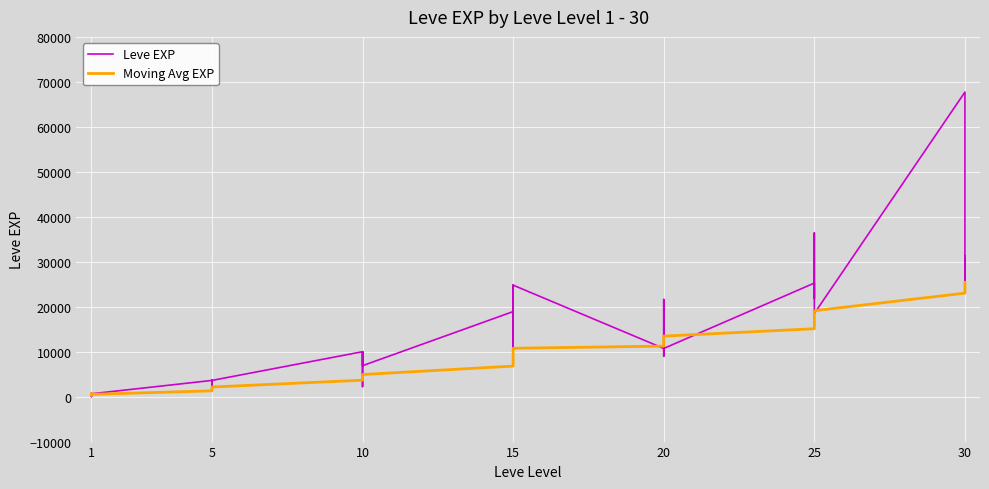

What is the difference between the second highest and minimum values in the Leve EXP series?

36389.0